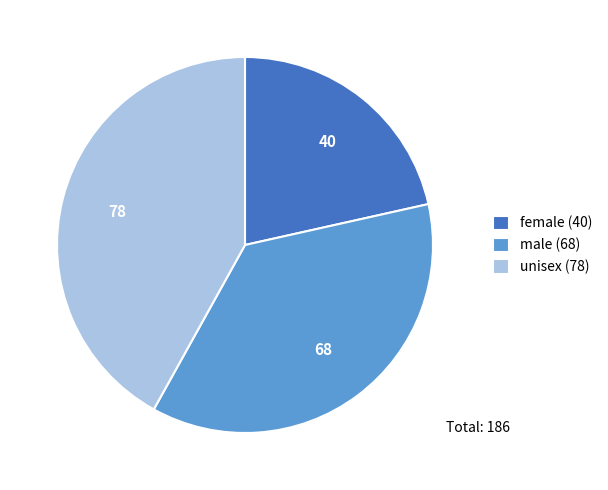

Does unisex (78) account for over 50% of the chart?

No